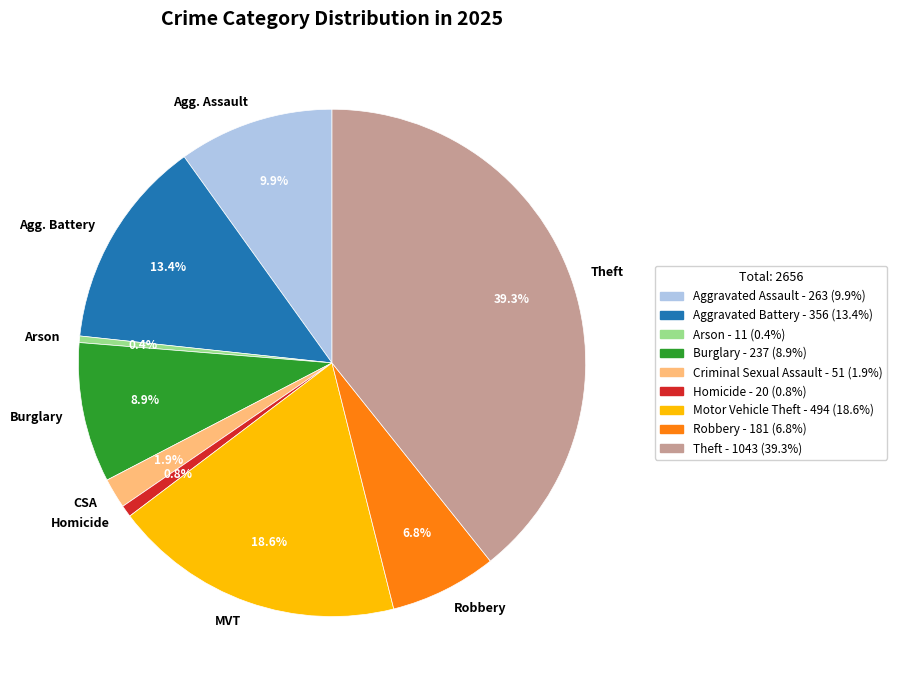

What percentage is the Homicide slice, to the nearest percent?

1%